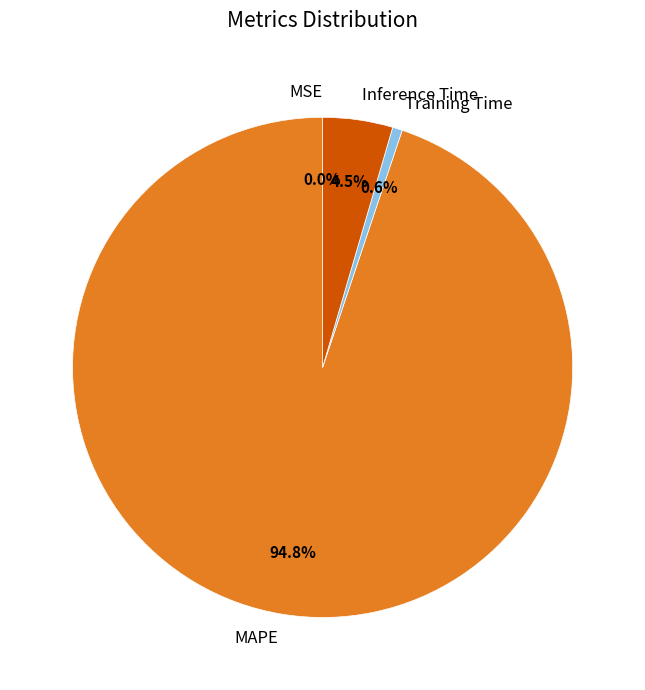

Which category accounts for the majority?

MAPE